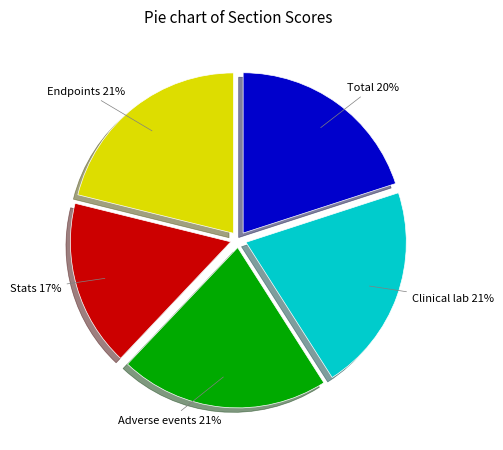

To the nearest percent, what is the average slice percentage?

20%